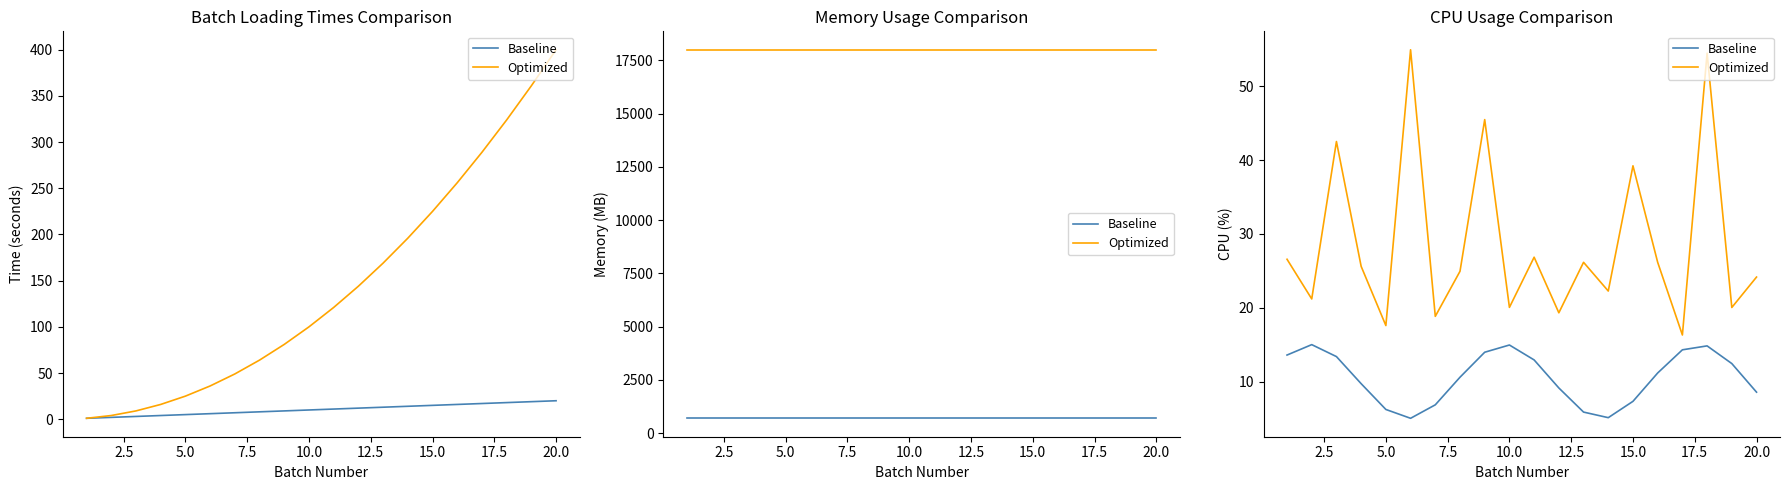

The value of Optimized at 12 is 14.2. True or false?

False